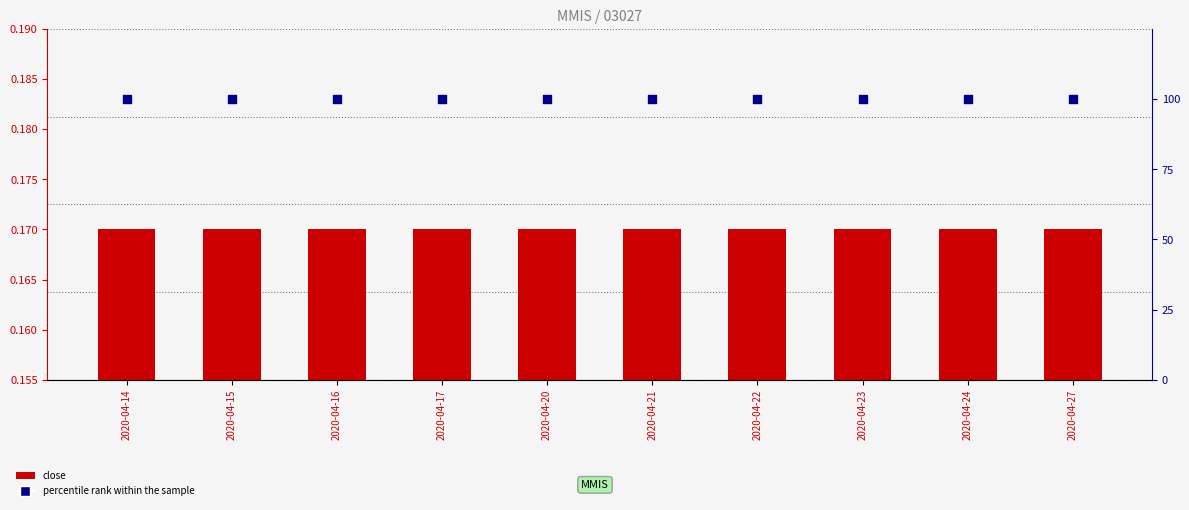

Which series reaches the maximum Y coordinate?

percentile rank within the sample